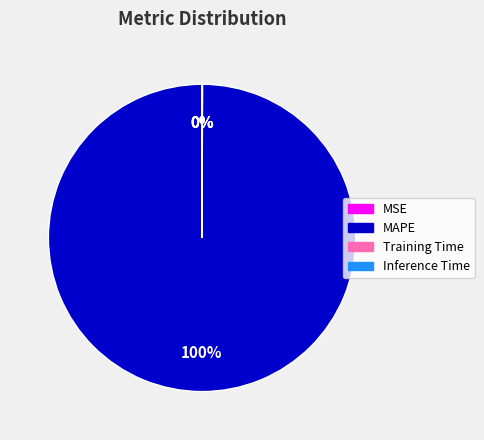

Does any single category account for the majority?

Yes